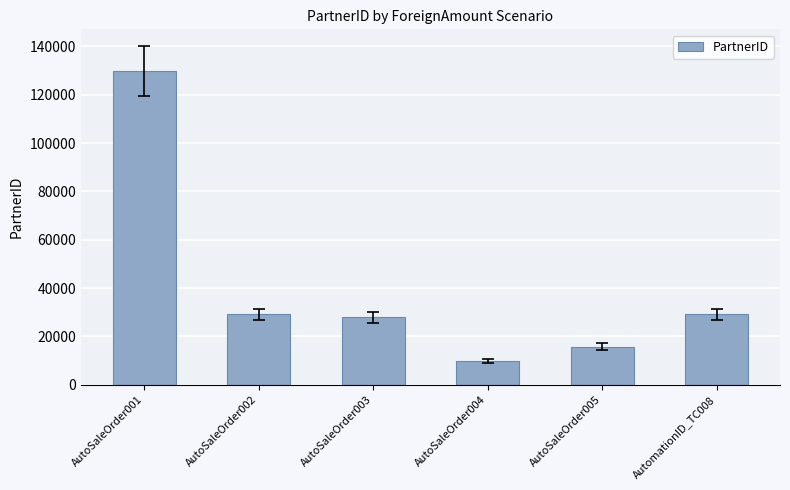

The value at AutoSaleOrder002 is 29116. True or false?

True